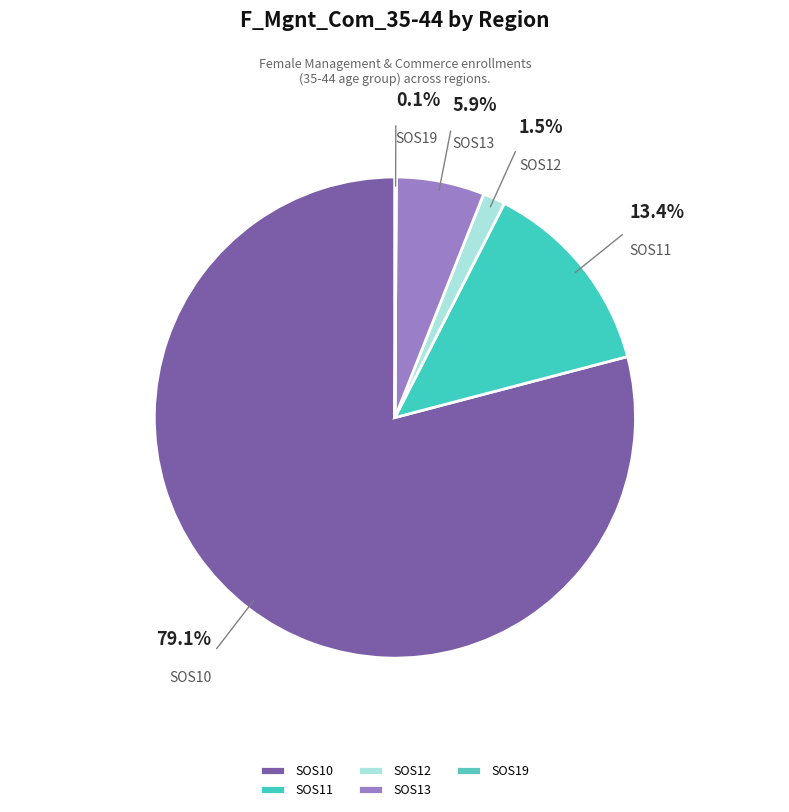

What portion of the pie excludes SOS12?

98.5%